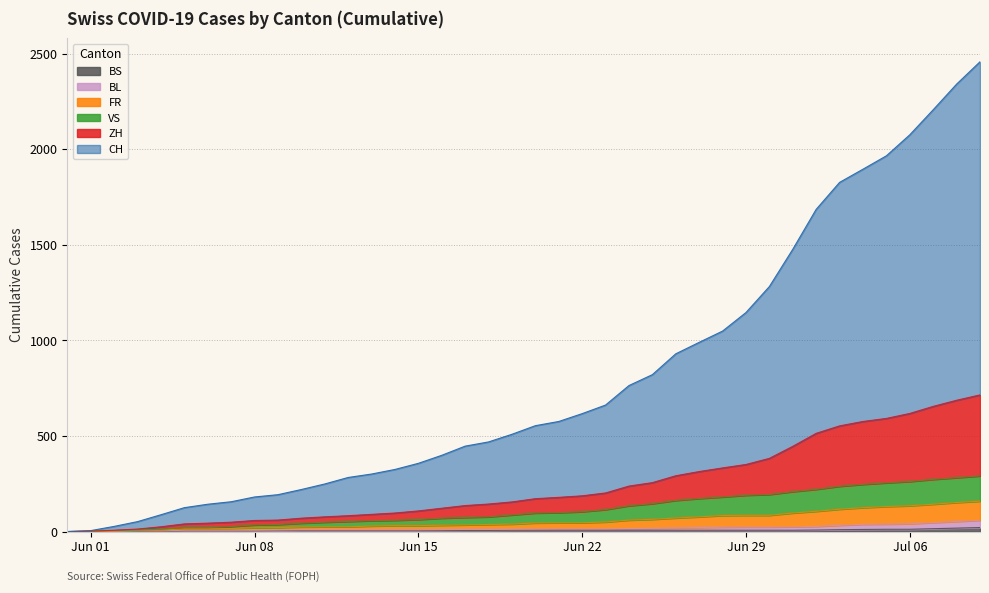

True or false: BS has more than 1 points higher than both neighbors.

False